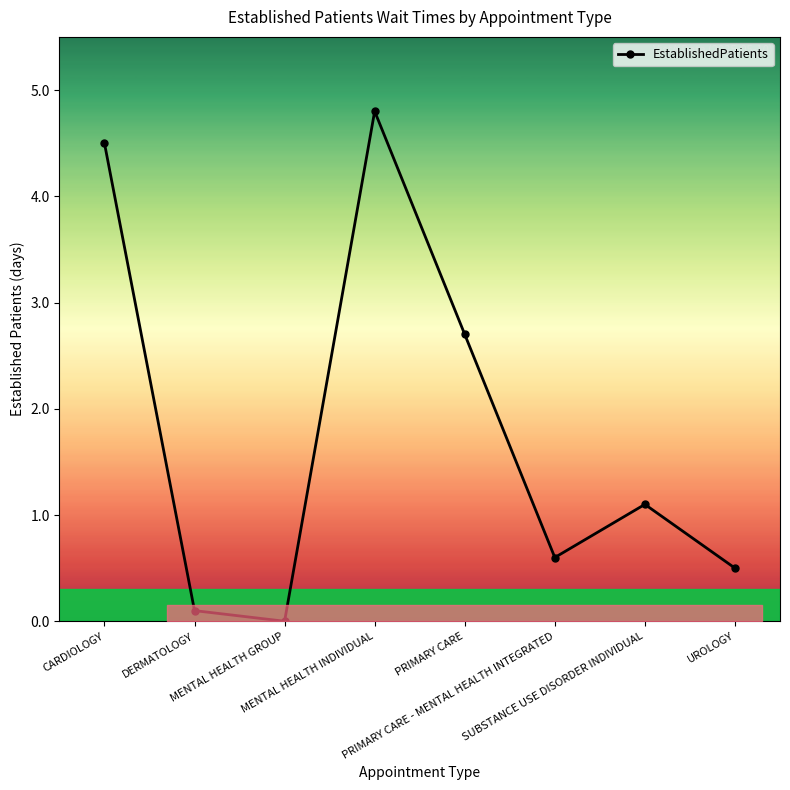

Where does the data first go above 1?

CARDIOLOGY